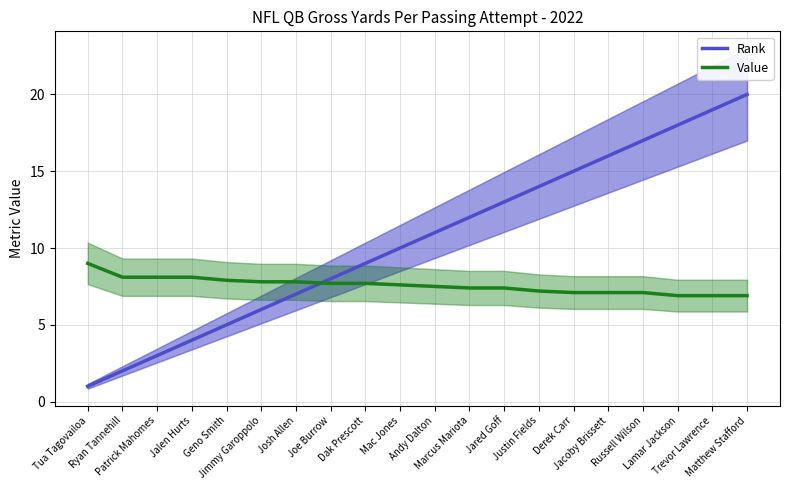

True or false: Value has more than 1 interior local peaks.

False